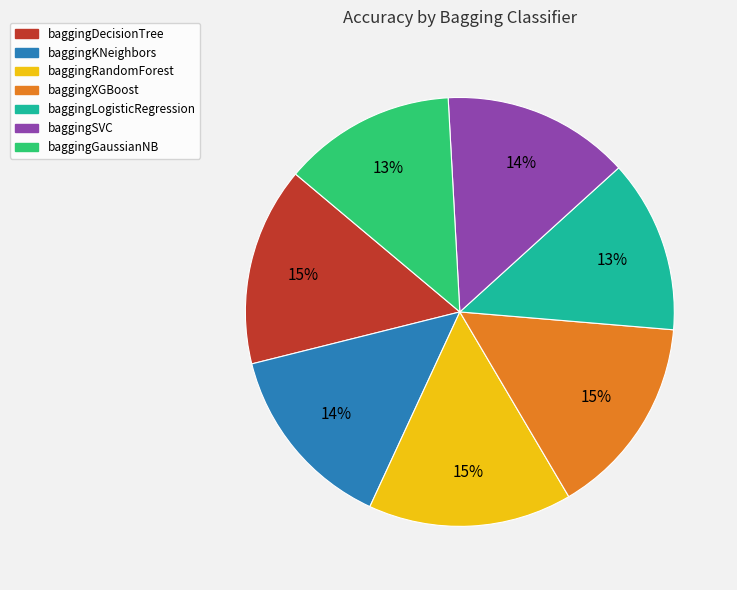

Is it true that baggingRandomForest is 28% of the pie?

False